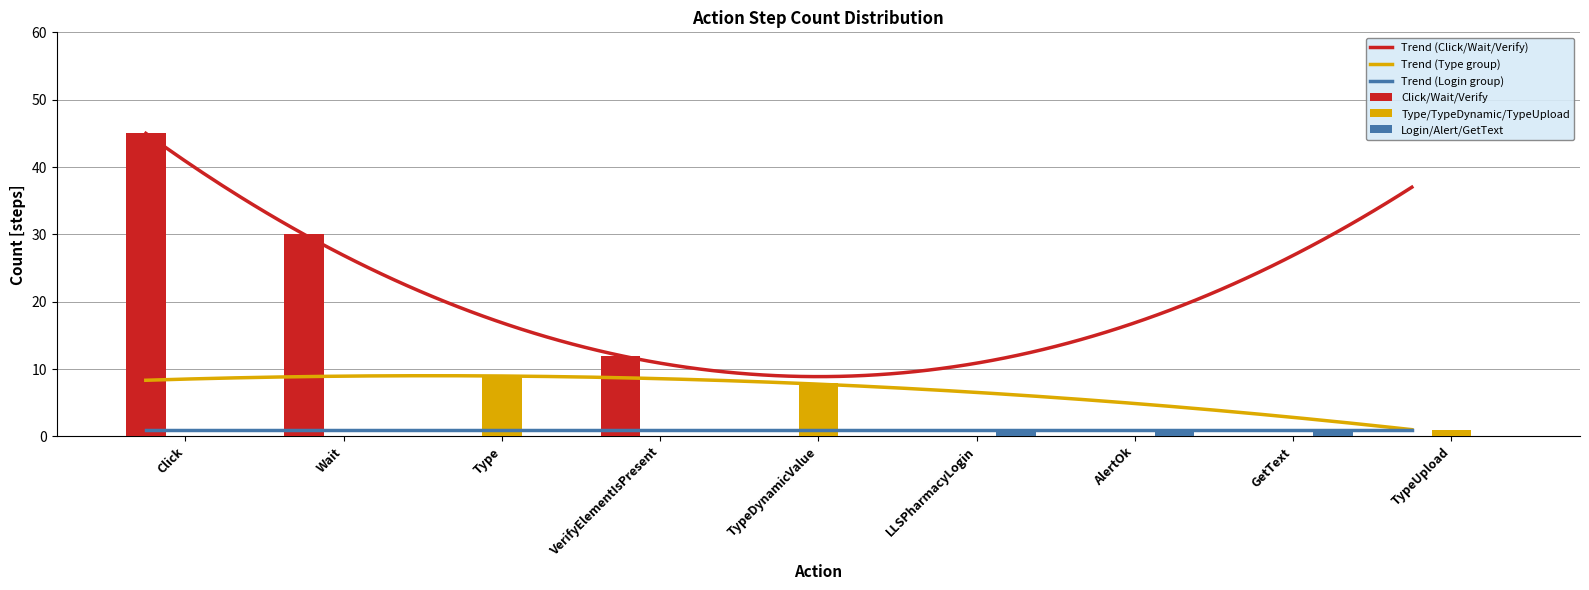

Is it true that Type/TypeDynamic/TypeUpload equals 0 at Click?

True